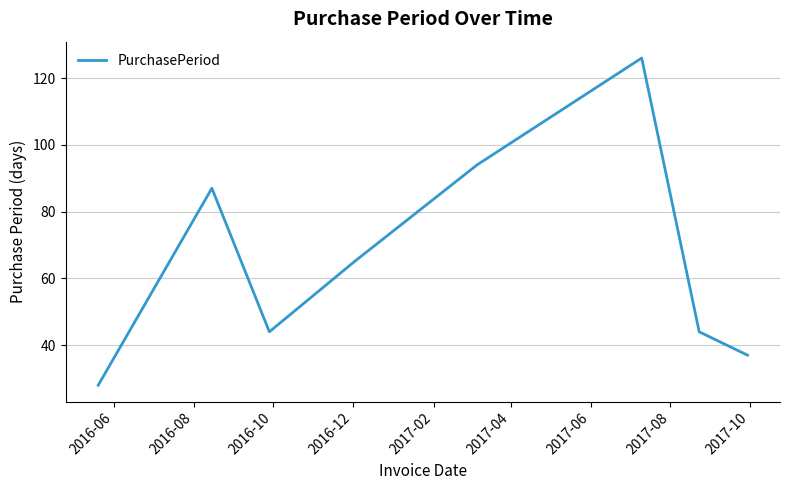

True or false: the data has more than 0 interior local peaks.

True